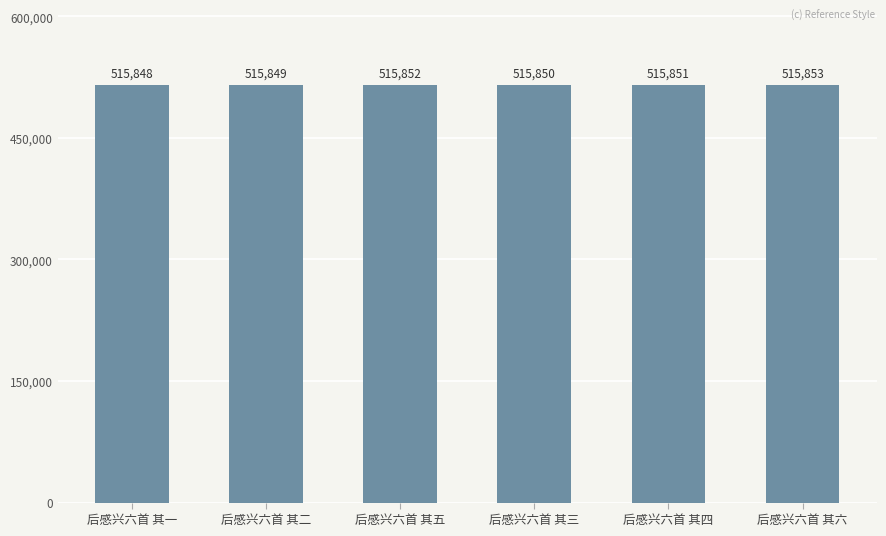

At which label does the data first exceed 515851?

后感兴六首 其五